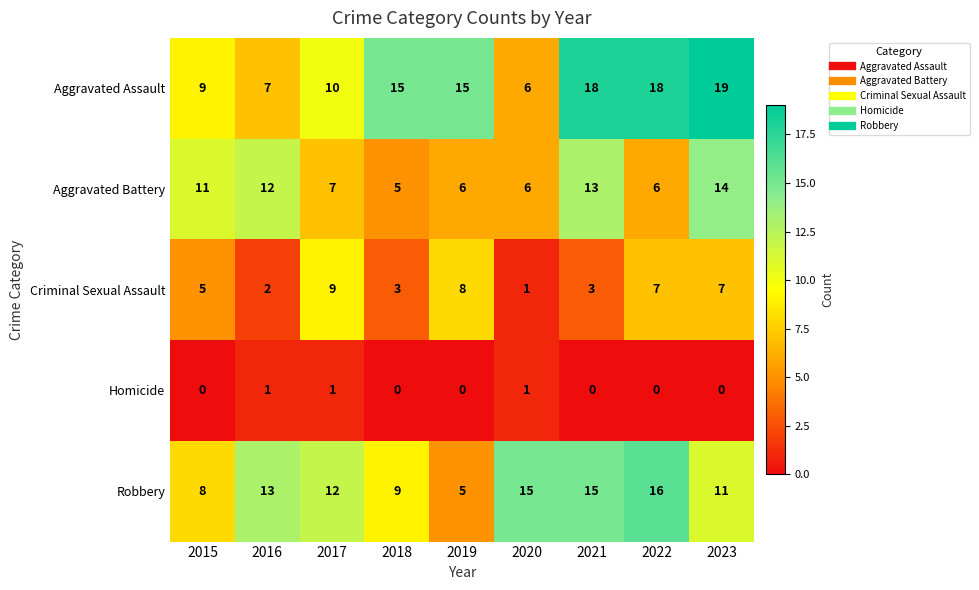

How many data points does each series have?

9